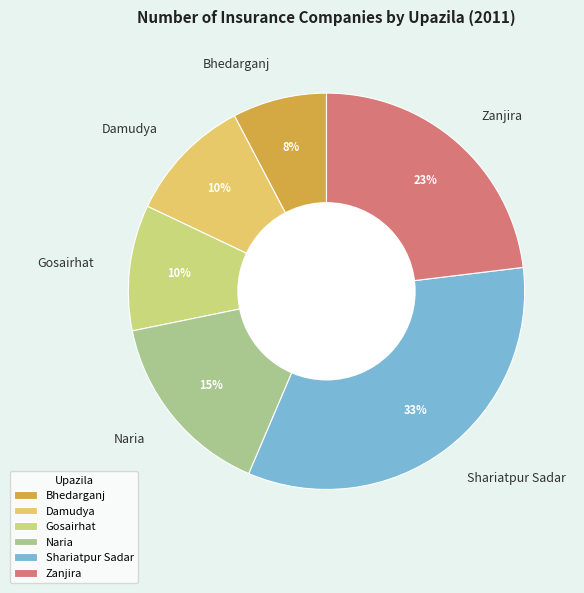

To the nearest percent, what is the combined percentage of Bhedarganj and Damudya?

18%